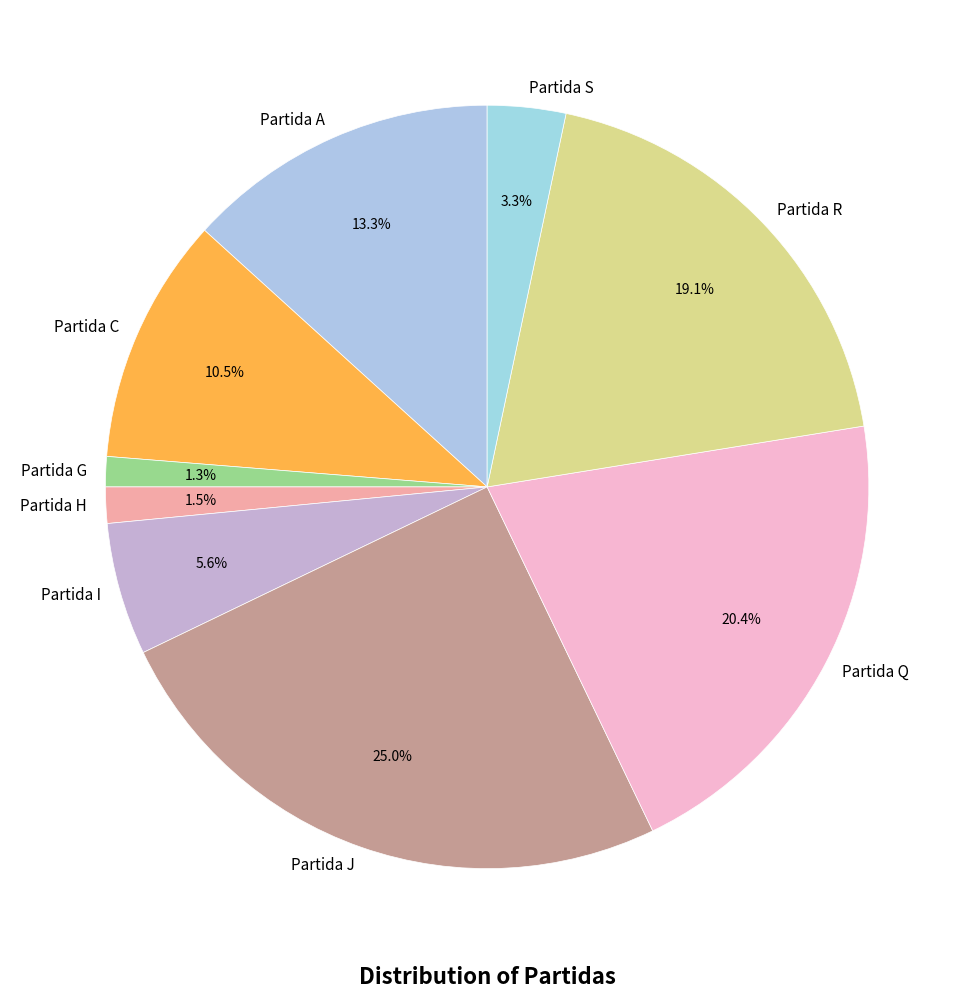

How many slices are in this pie chart?

9